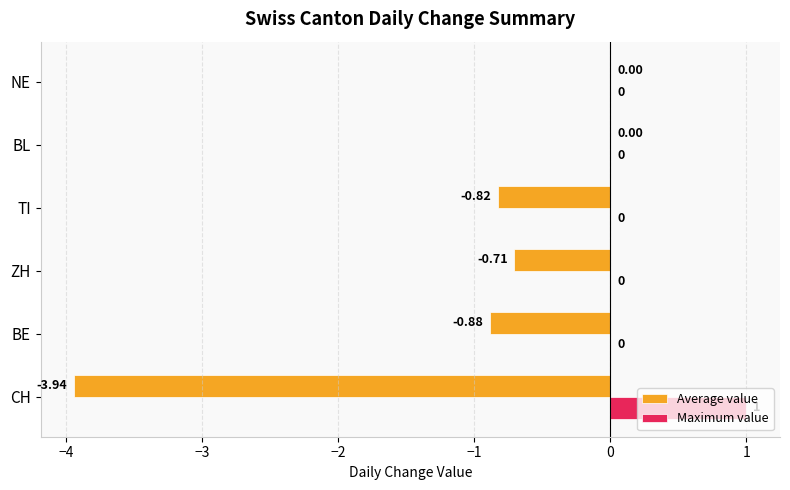

At which label does Maximum value reach its peak?

CH